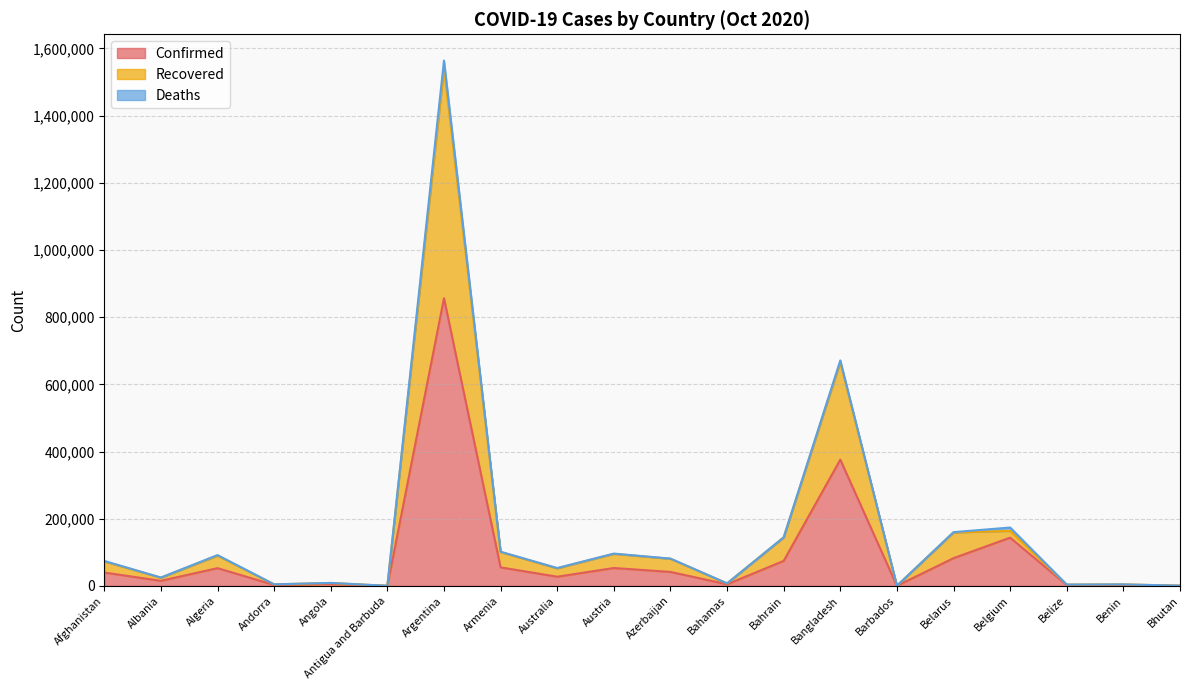

True or false: Confirmed has a value of 253110 at Belgium.

False